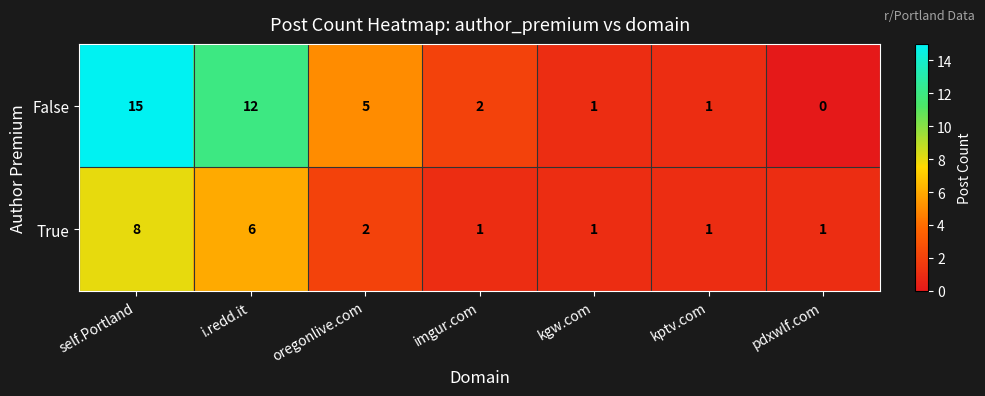

At which category is the sum across all series the highest?

self.Portland